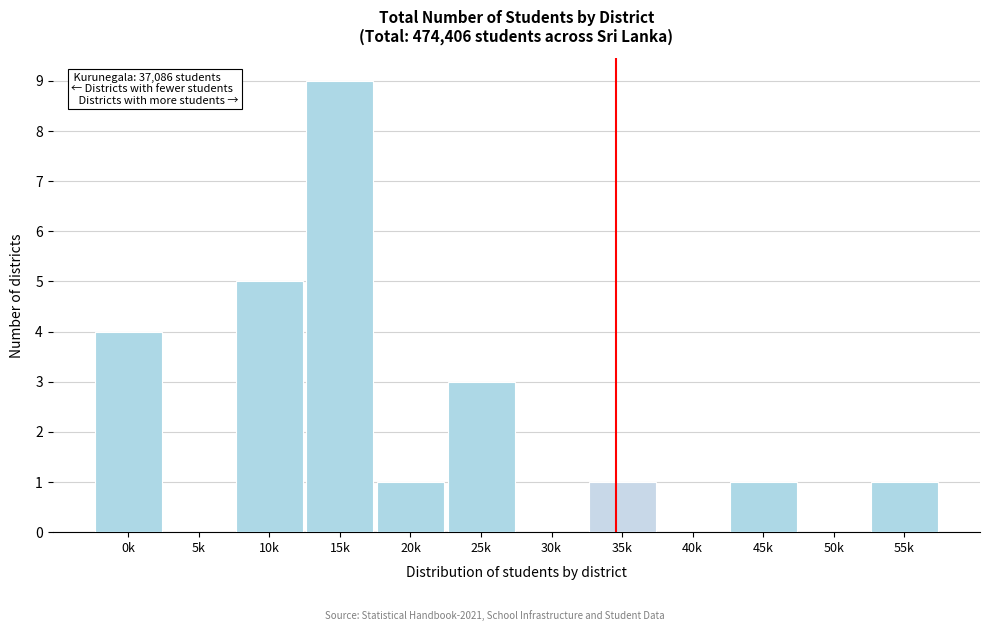

Reading left to right, extract all data points from this chart.

0k=4	5k=0	10k=5	15k=9	20k=1	25k=3	30k=0	35k=1	40k=0	45k=1	50k=0	55k=1